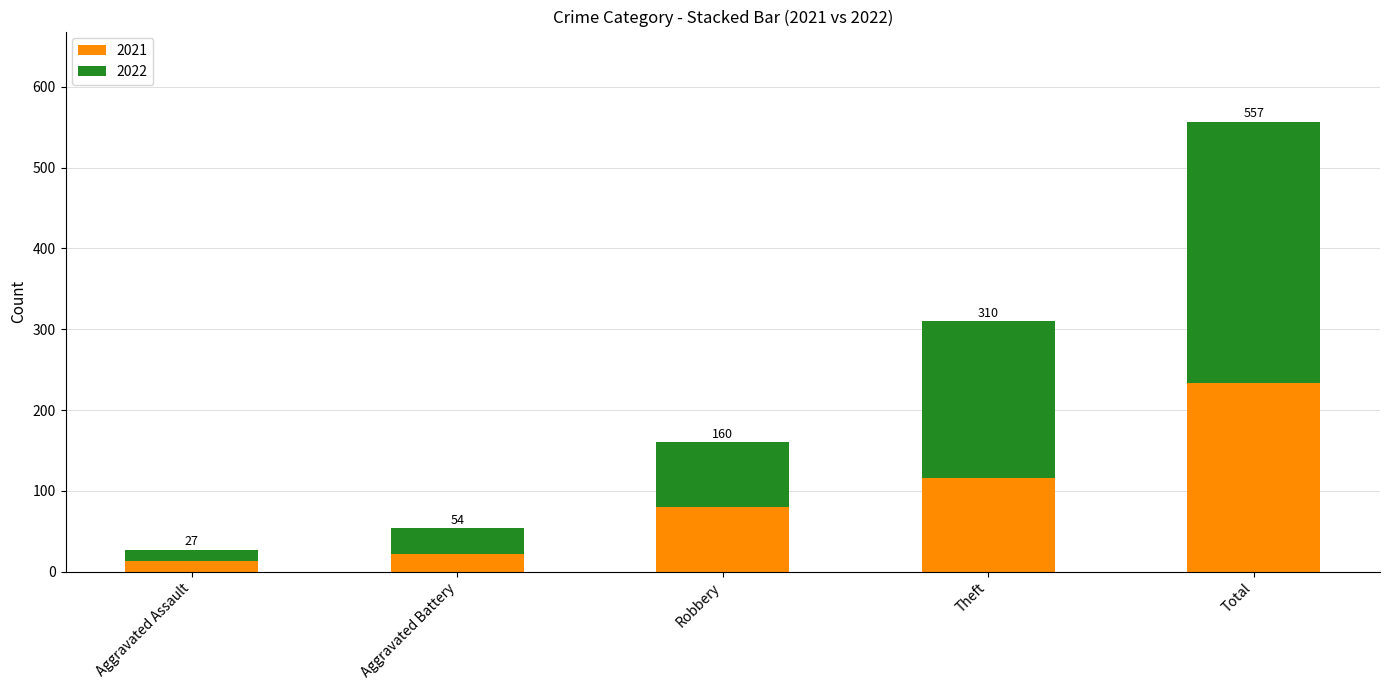

Rank the series at Robbery from lowest to highest value.

2021, 2022